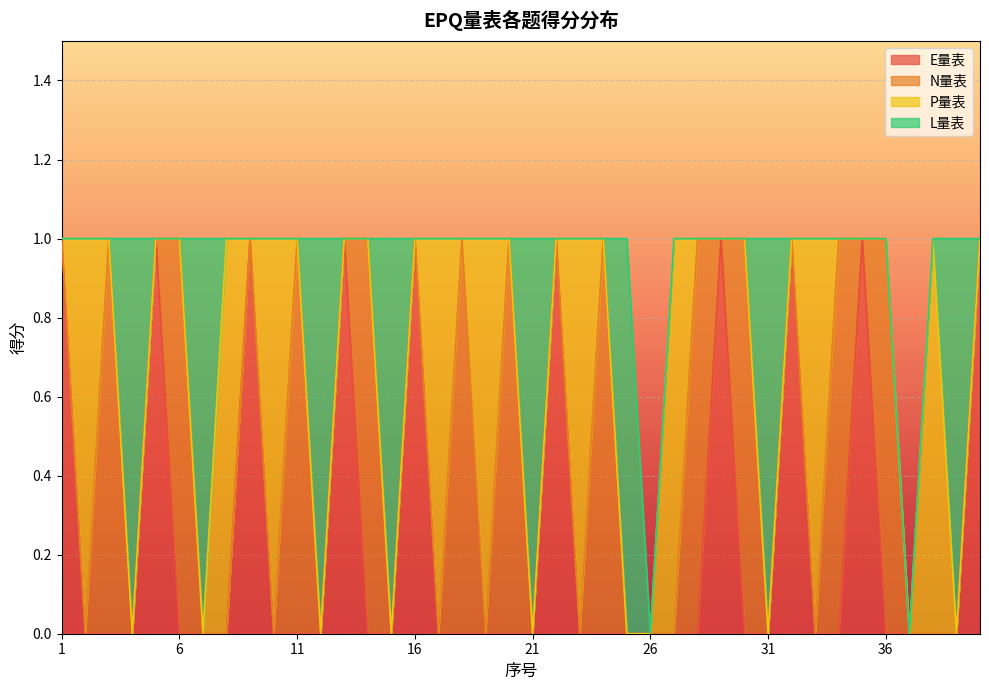

What are all the series names shown in the legend?

E量表, N量表, P量表, L量表